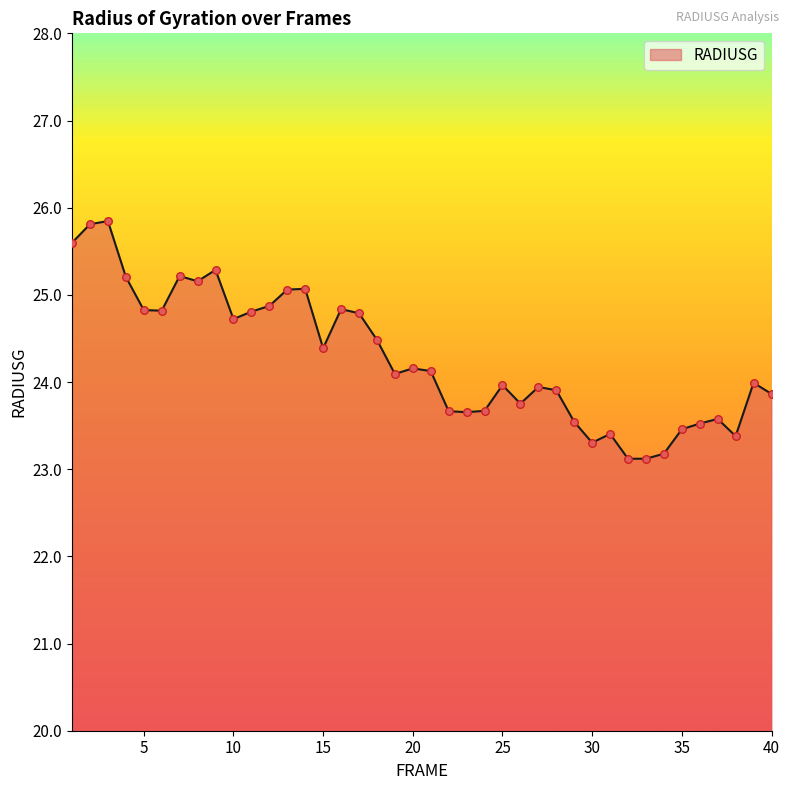

What is the smallest value displayed?

23.1